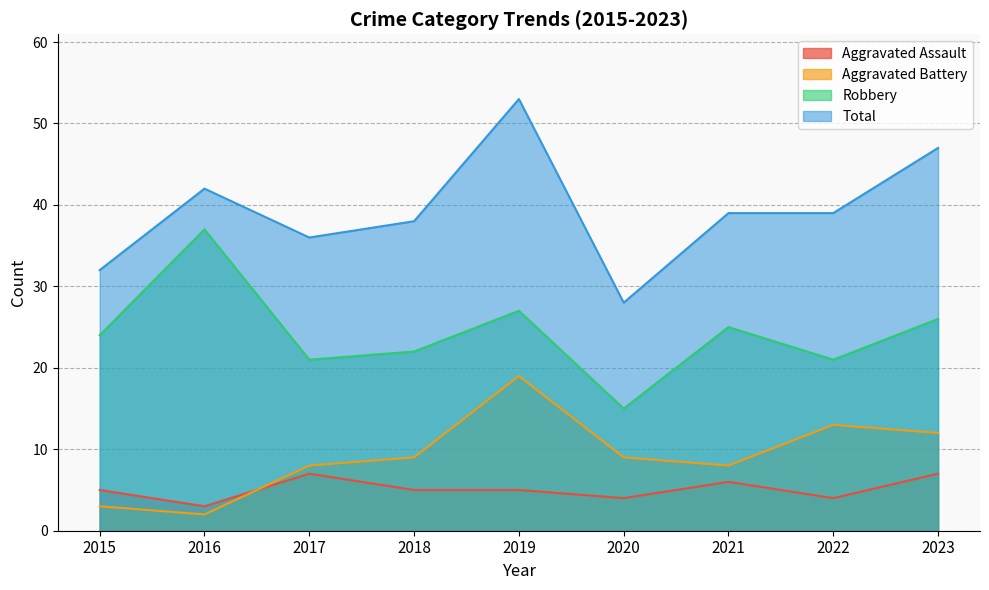

Which series has the largest total across all categories?

Total